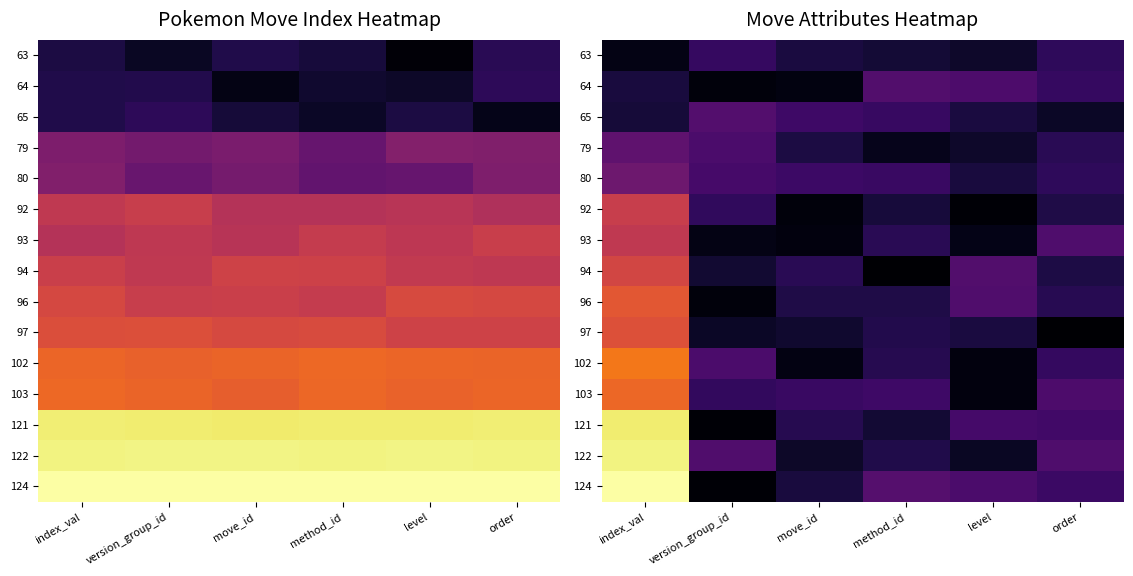

Where is 80 nearest to the value 0?

level